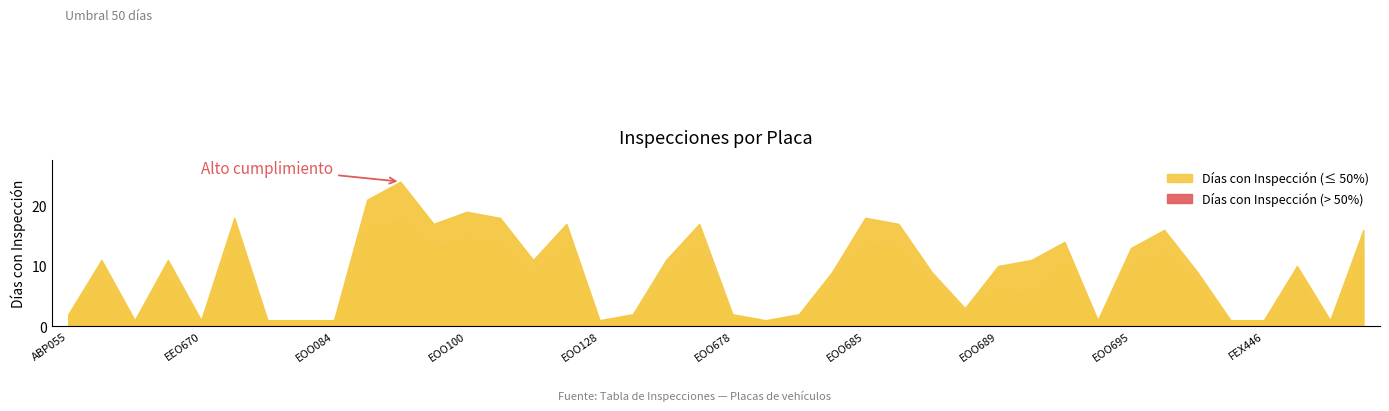

Reading left to right, transcribe all the data shown in this chart.

DÍAS CON INSPECCIÓN: ABP055=2.0	E00678=11.0	E00682=1.0	E00688=11.0	EEO670=1.0	EGN636=18.0	EGN637=1.0	EO0688=1.0	EOO084=1.0	EOO091=21.0	EOO094=24.0	EOO098=17.0	EOO100=19.0	EOO105=18.0	EOO122=11.0	EOO127=17.0	EOO128=1.0	EOO227=2.0	EOO670=11.0	EOO677=17.0	EOO678=2.0	EOO680=1.0	EOO681=2.0	EOO682=9.0	EOO685=18.0	EOO686=17.0	EOO687=9.0	EOO688=3.0	EOO689=10.0	EOO691=11.0	EOO692=14.0	EOO693=1.0	EOO695=13.0	EOP232=16.0	ETK261=9.0	FEX445=1.0	FEX446=1.0	FJS562=10.0	FWX324=1.0	FWX424=16.0
PORCENTAJE CUMPLIMIENTO: ABP055=6.5	E00678=35.5	E00682=3.2	E00688=35.5	EEO670=3.2	EGN636=58.1	EGN637=3.2	EO0688=3.2	EOO084=3.2	EOO091=67.7	EOO094=74.2	EOO098=54.8	EOO100=61.3	EOO105=58.1	EOO122=35.5	EOO127=54.8	EOO128=3.2	EOO227=6.5	EOO670=35.5	EOO677=54.8	EOO678=6.5	EOO680=3.2	EOO681=6.5	EOO682=29.0	EOO685=58.1	EOO686=54.8	EOO687=29.0	EOO688=9.7	EOO689=25.8	EOO691=22.6	EOO692=45.2	EOO693=3.2	EOO695=41.9	EOP232=51.6	ETK261=29.0	FEX445=3.2	FEX446=3.2	FJS562=32.3	FWX324=3.2	FWX424=51.6